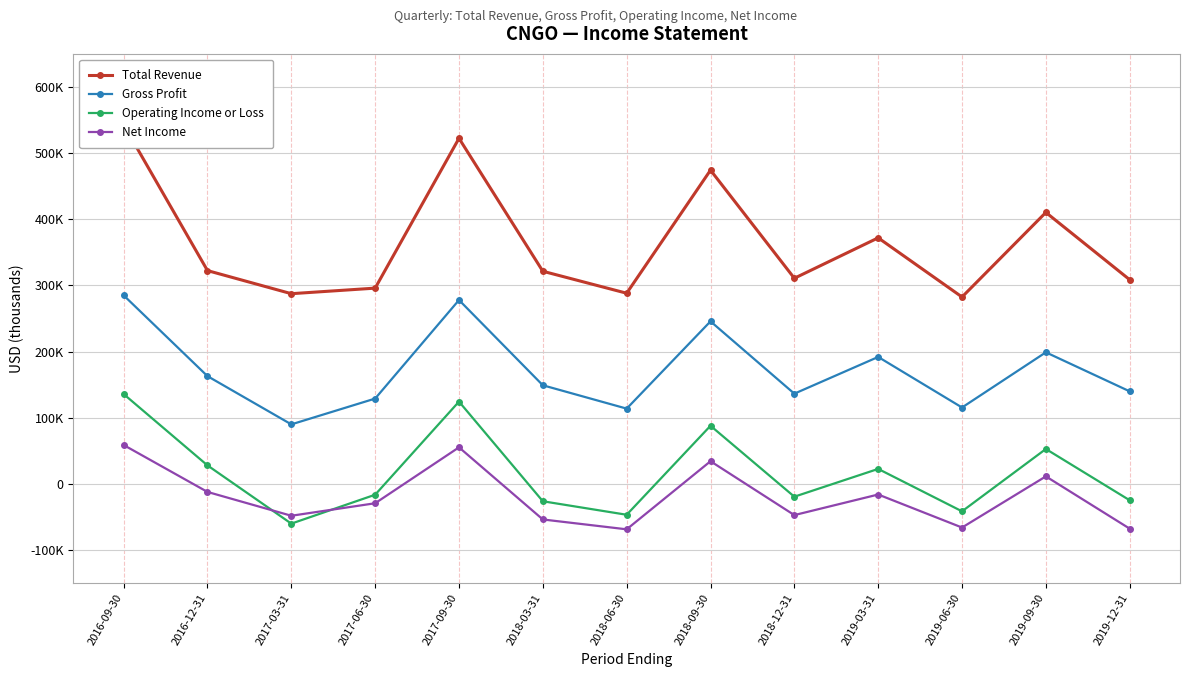

How many negative values does the Net Income series have?

9